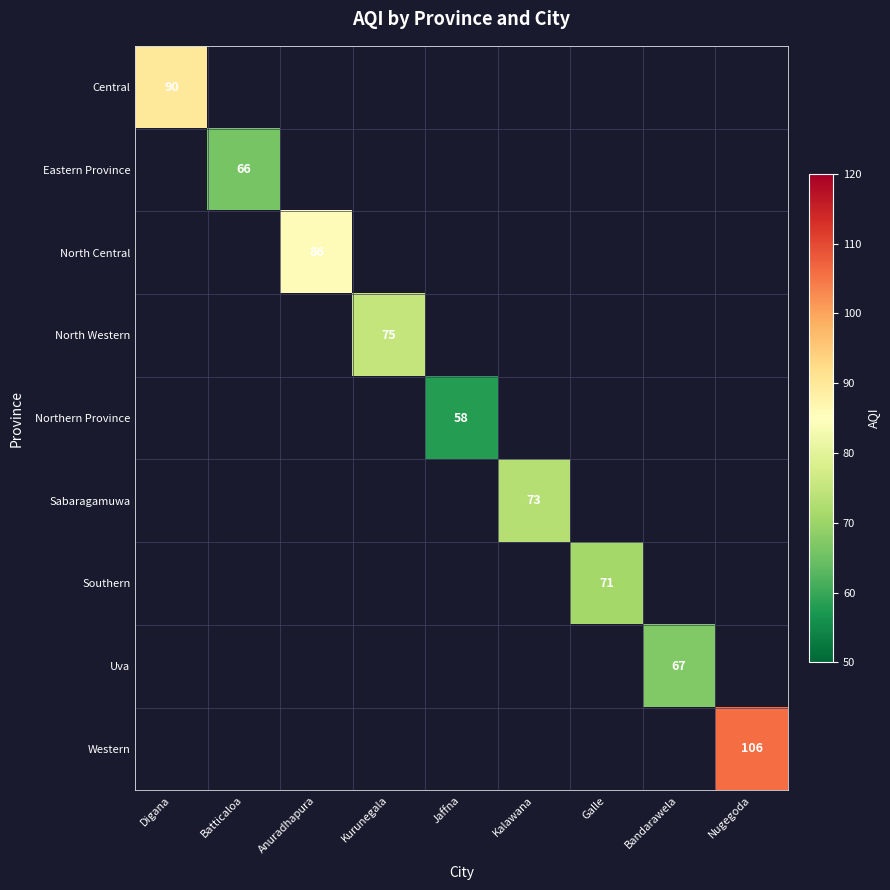

The value of North Western at Kurunegala is 75. True or false?

True